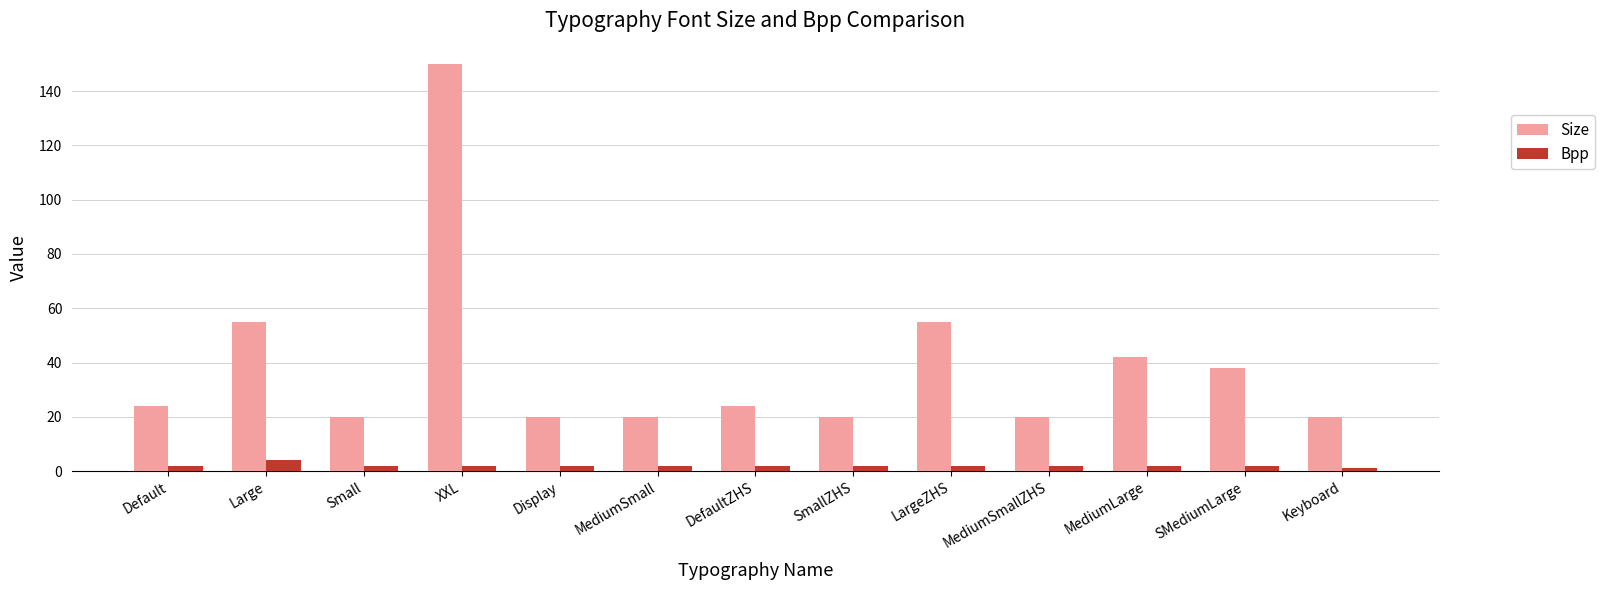

What is the approximate value of Bpp at Small?

2